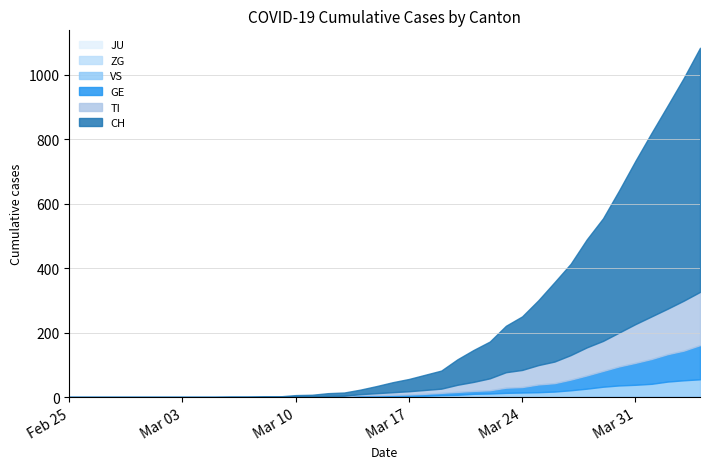

Between which two adjacent categories do VS and GE first intersect?

2020-03-13 and 2020-03-14